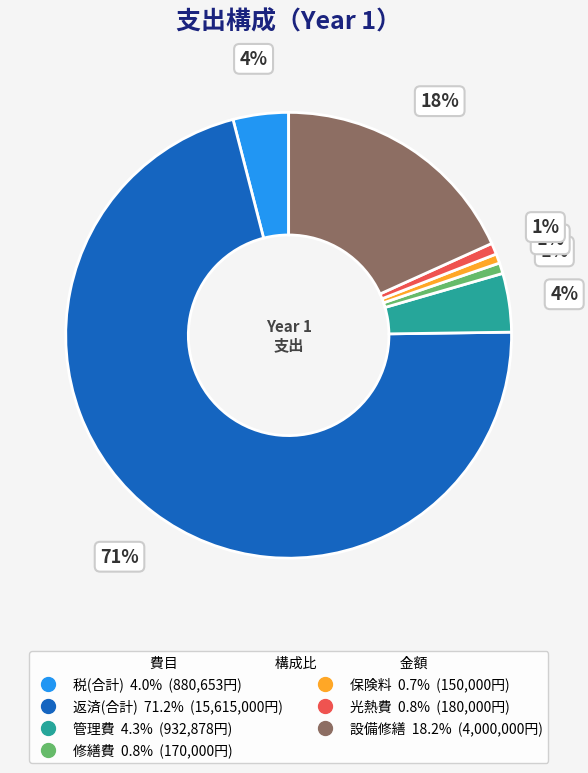

To the nearest percent, what is the average slice percentage?

14%